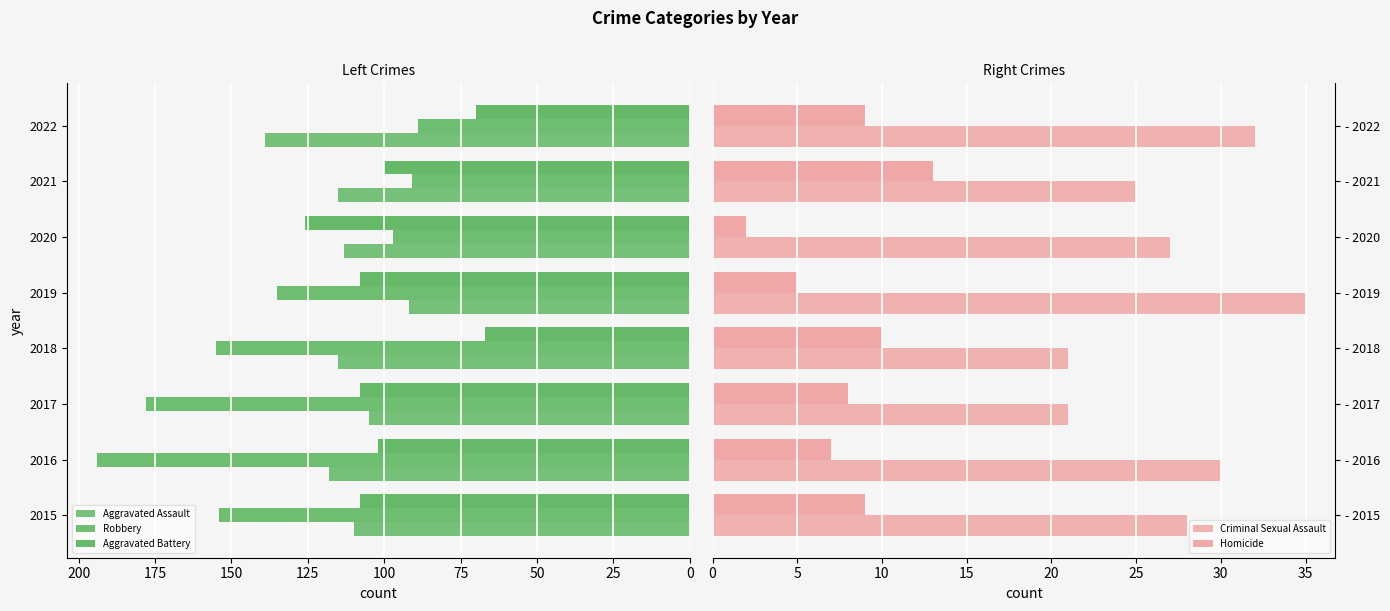

What is the smallest value displayed?

2